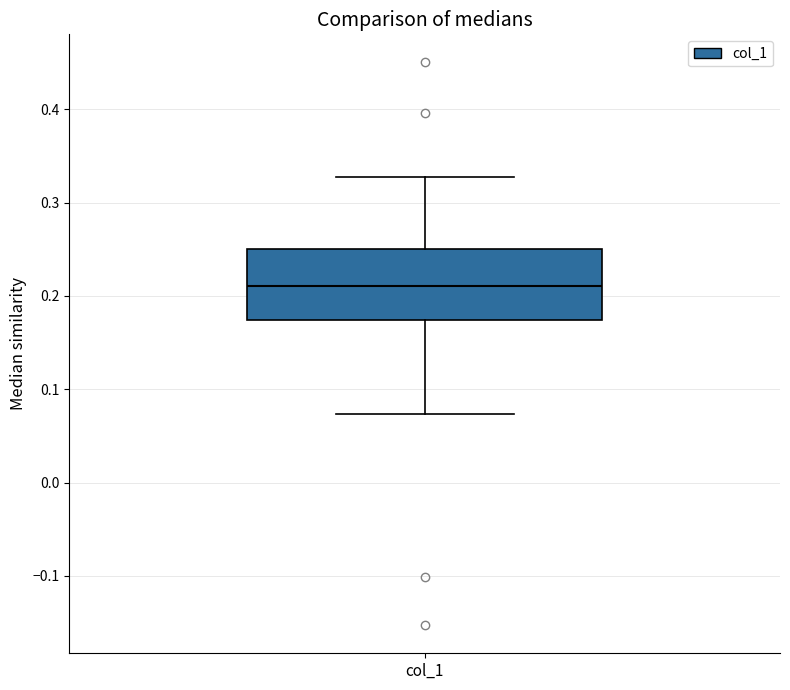

Where does the upper whisker of the box for col_1 end on the y-axis? The values are not printed on the chart, so give them approximately, as read against the axis.

0.33